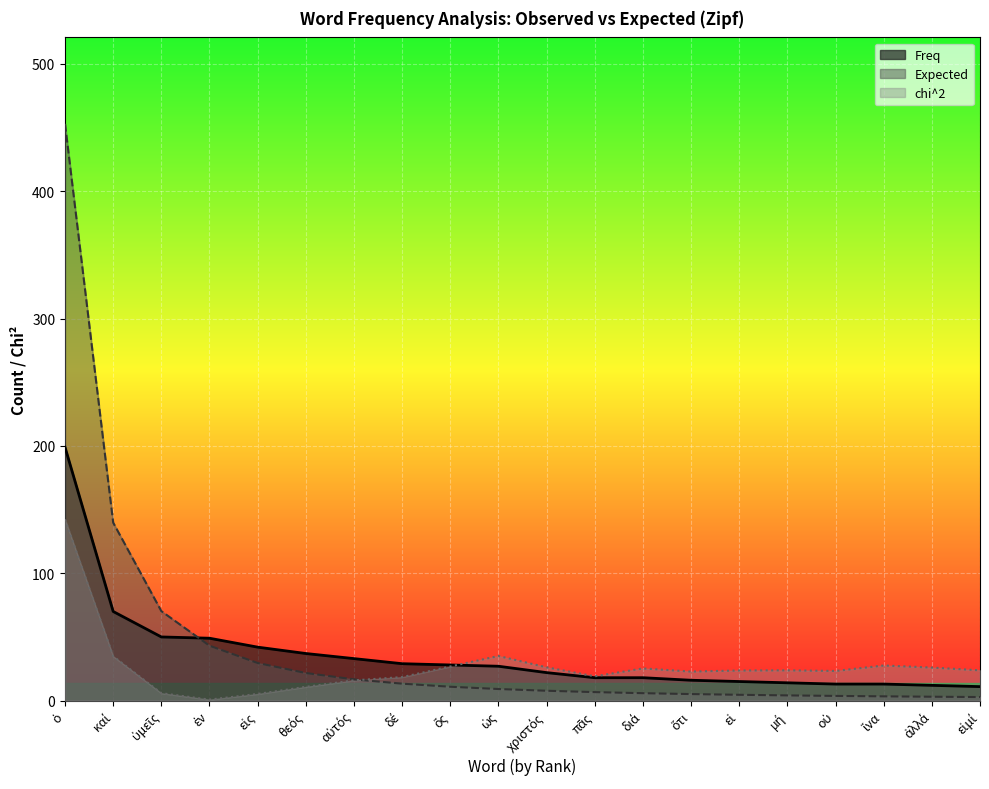

The Freq series shows 29.0 at δέ. True or false?

True